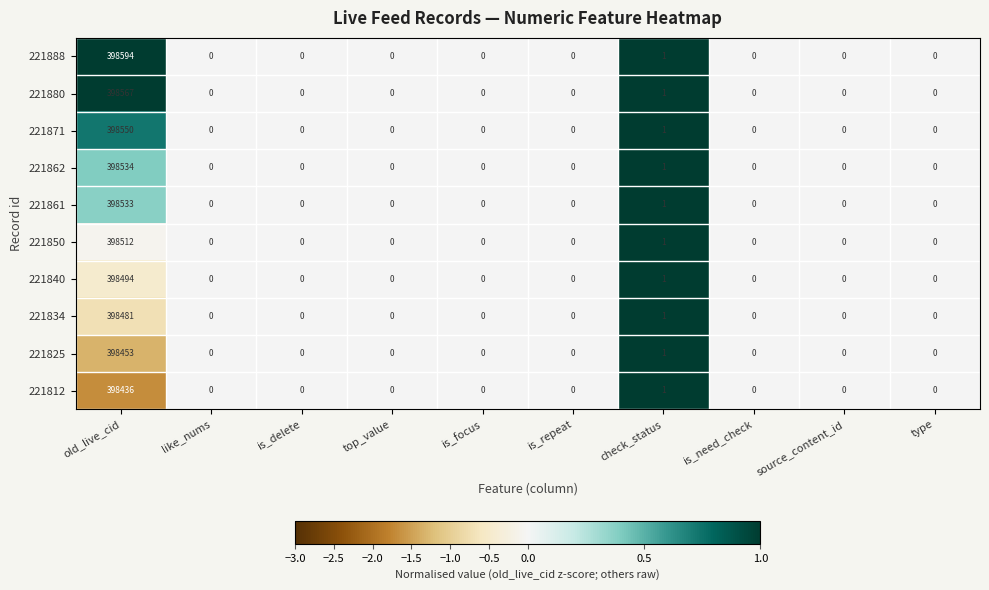

Which series has the widest spread of values?

221888